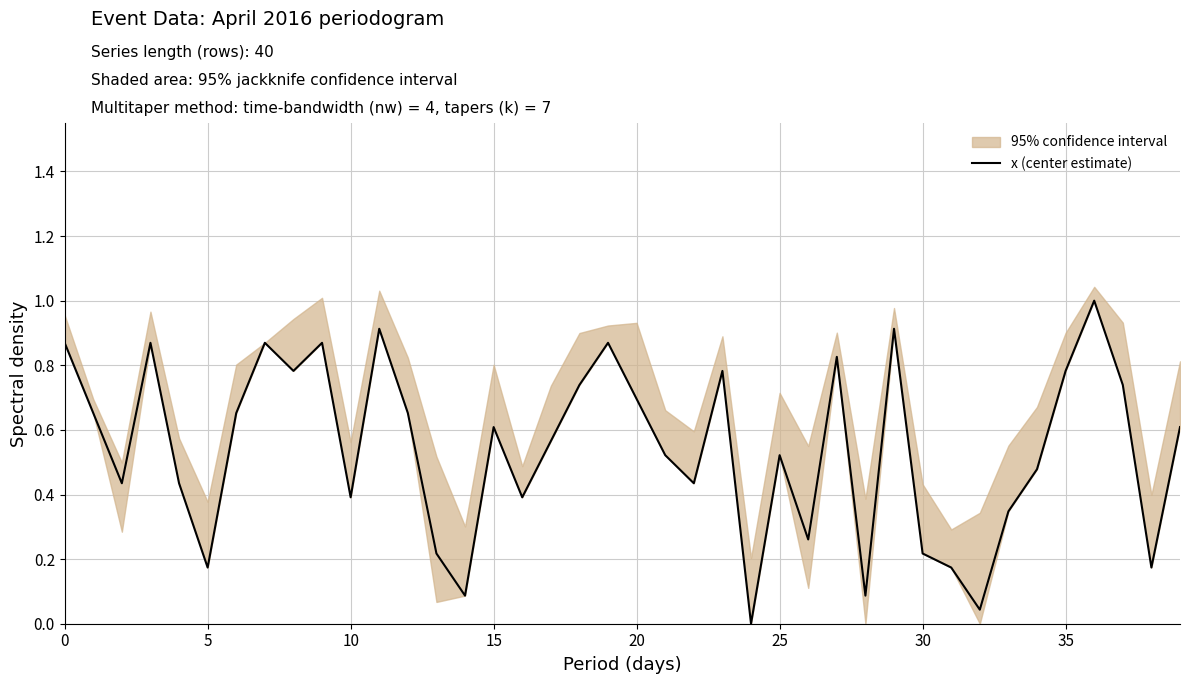

What is the value of the 34th point from the left?

0.3